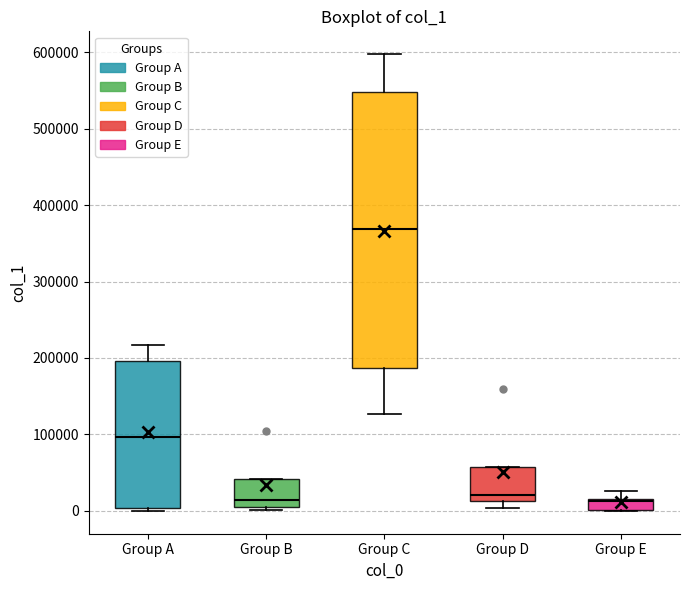

Where does the upper whisker of the box for Group C end on the y-axis? The values are not printed on the chart, so give them approximately, as read against the axis.

600000